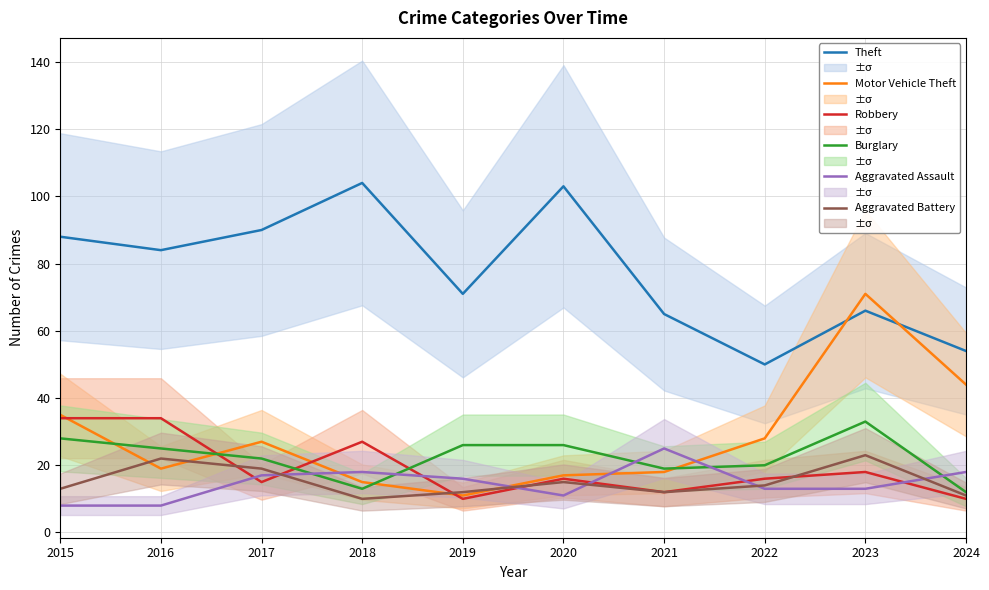

List the series in order of their peak value, lowest first.

Aggravated Battery, Aggravated Assault, Burglary, Robbery, Motor Vehicle Theft, Theft